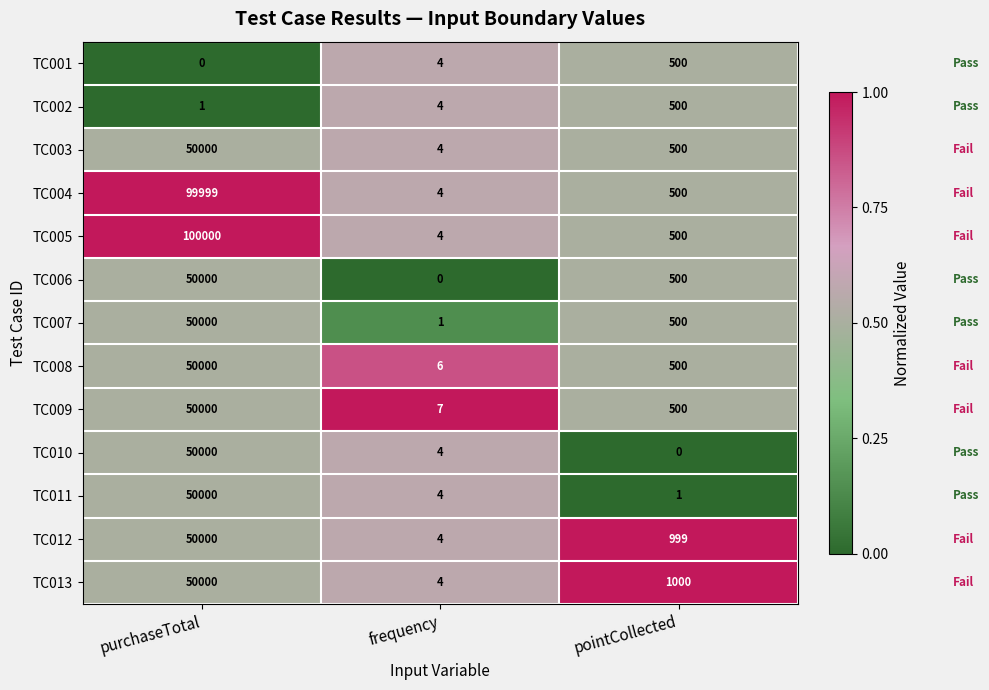

List the labels in order of TC004 value, largest first.

purchaseTotal, pointCollected, frequency